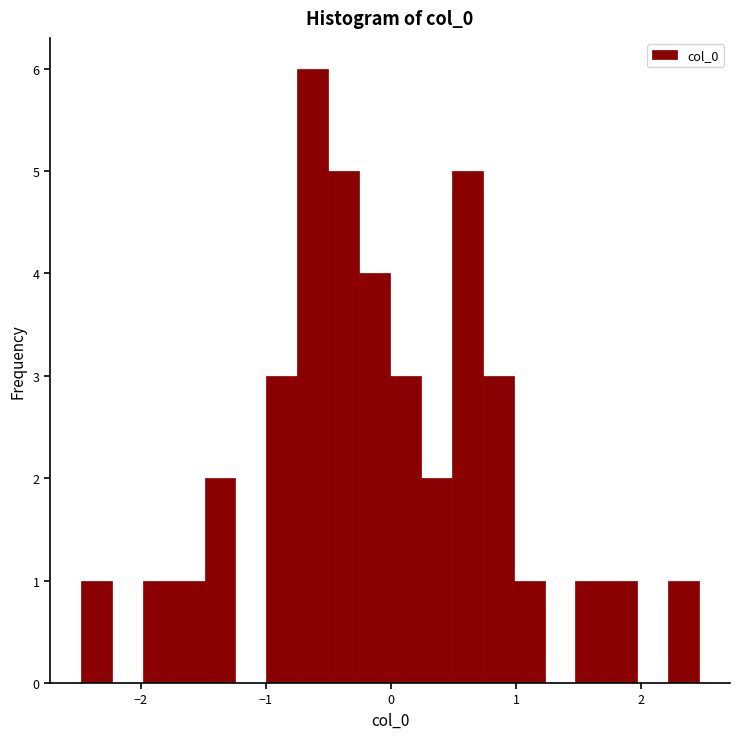

Read against the x-axis, roughly where is the centre of the tallest bar?

-0.6